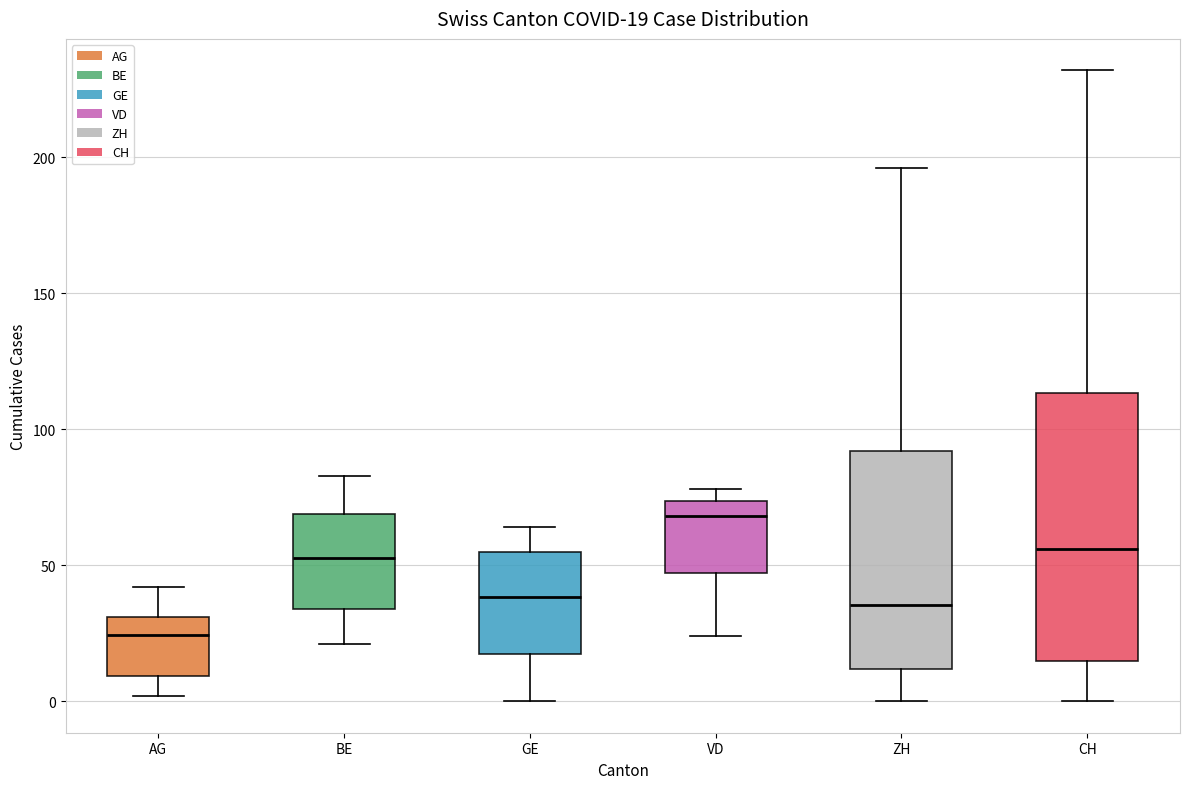

Which box is the tallest, from its lower edge to its upper edge?

CH